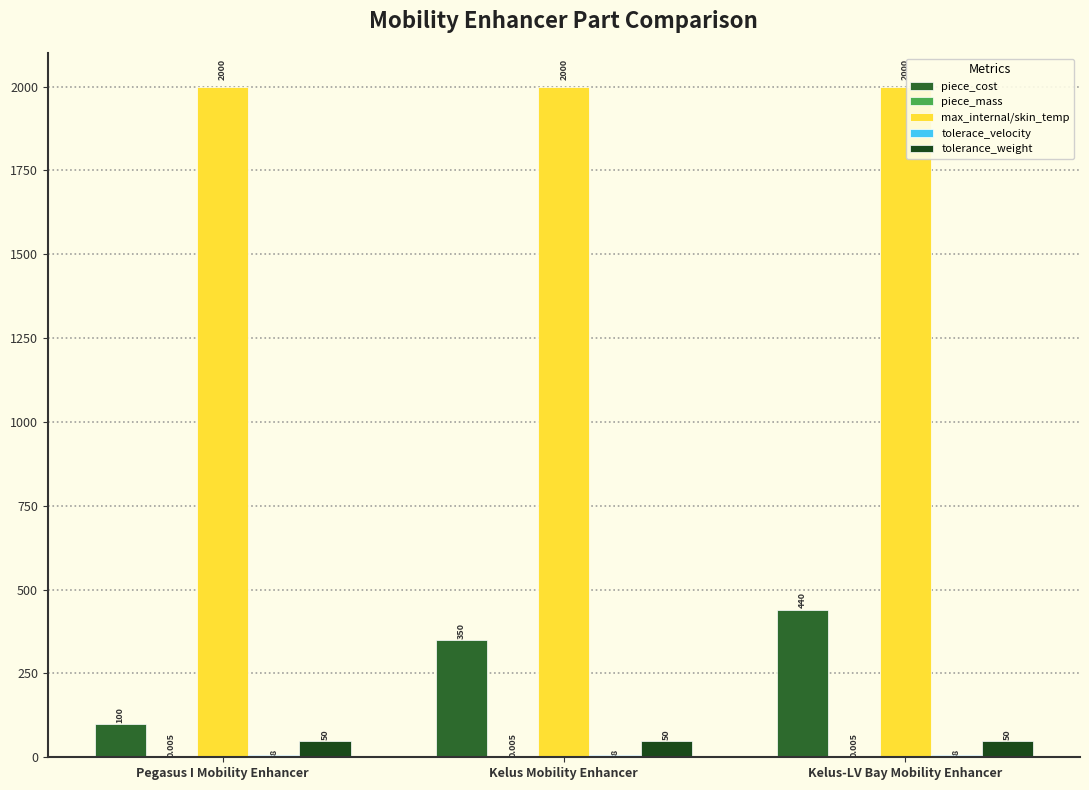

Is the value of piece_cost at Pegasus I Mobility Enhancer greater than the value of tolerance_weight at Kelus-LV Bay Mobility Enhancer?

Yes